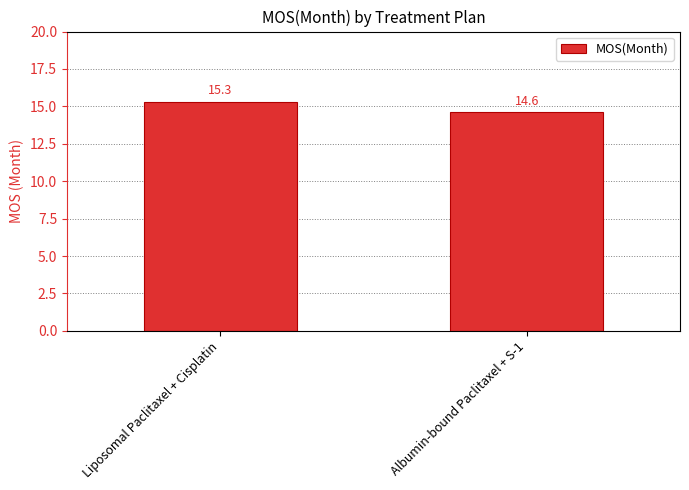

The value at Albumin-bound Paclitaxel + S-1 is 4.9. True or false?

False